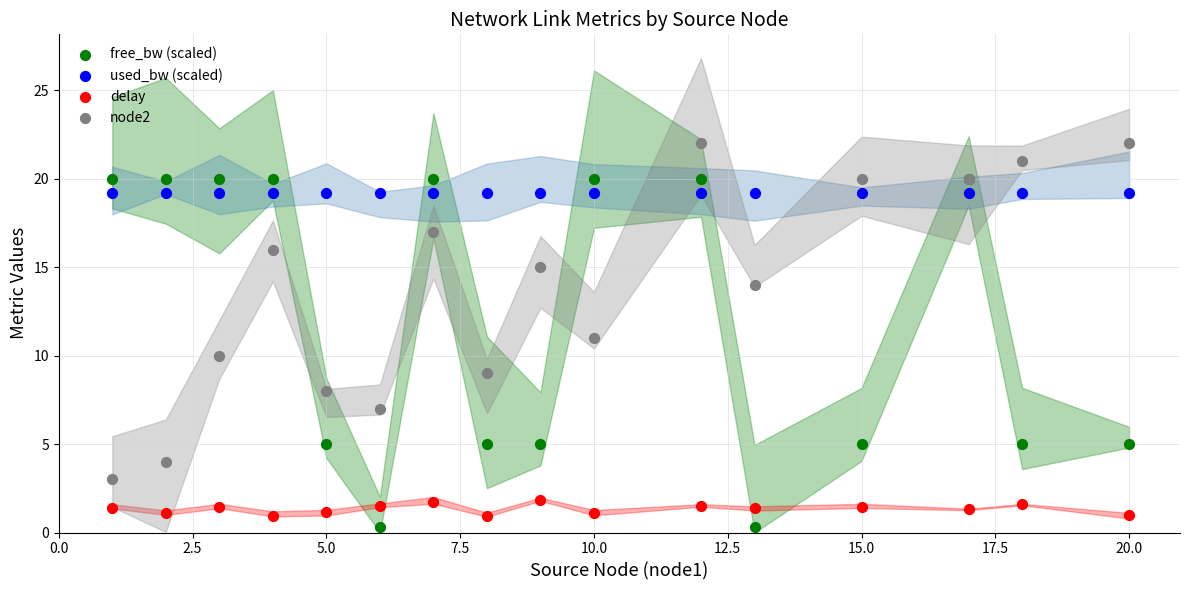

What is the X range (max minus min) for the scatter plot?

19.0